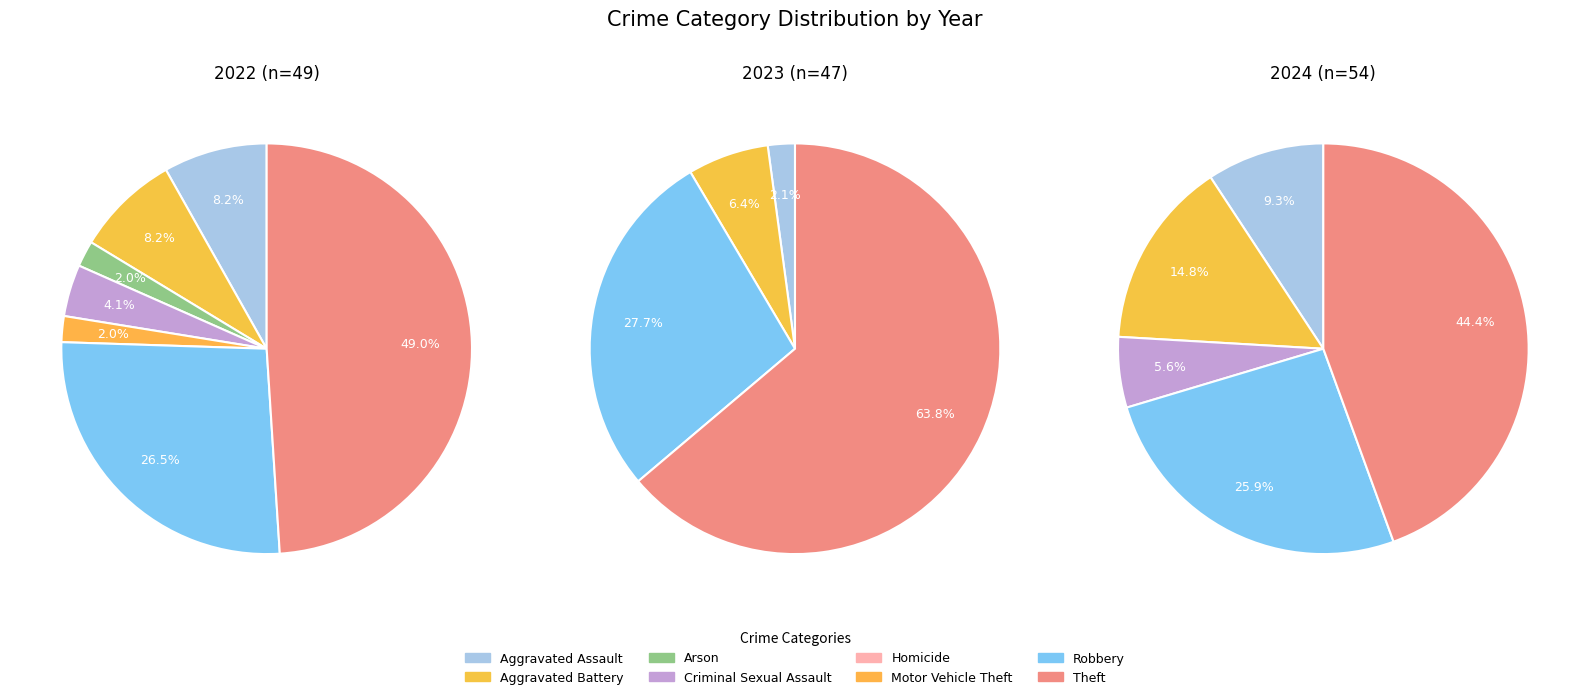

How many segments does this pie chart have?

8